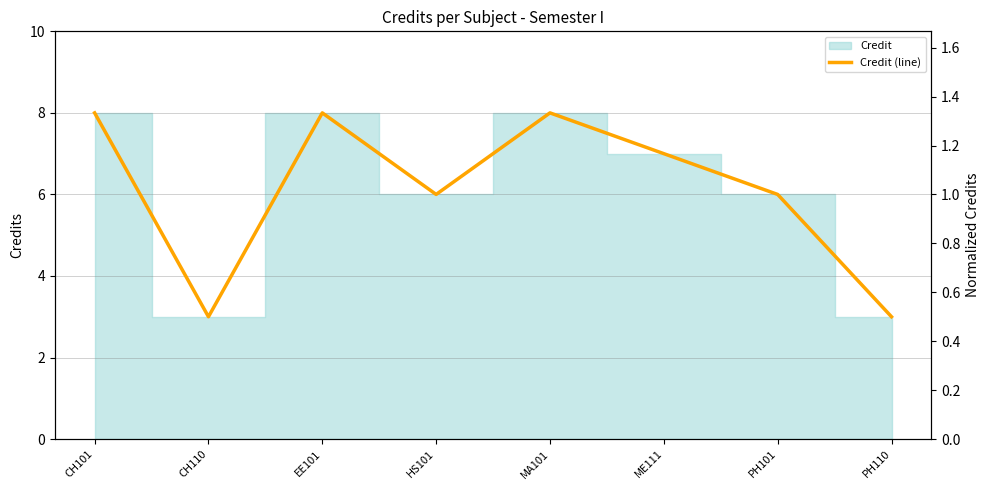

What is the greatest value displayed?

8